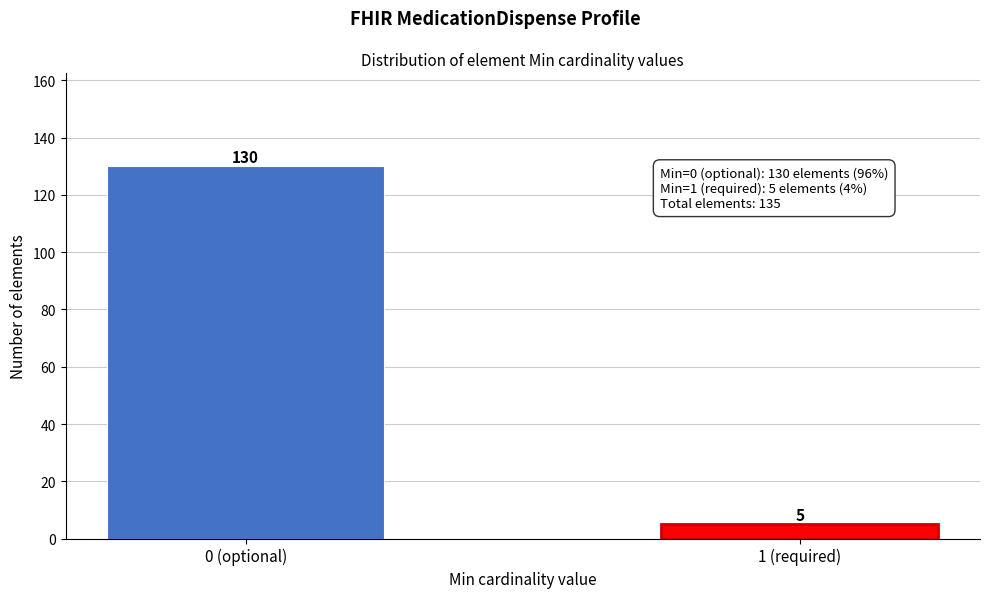

Reading left to right, transcribe all the data shown in this chart.

130	5